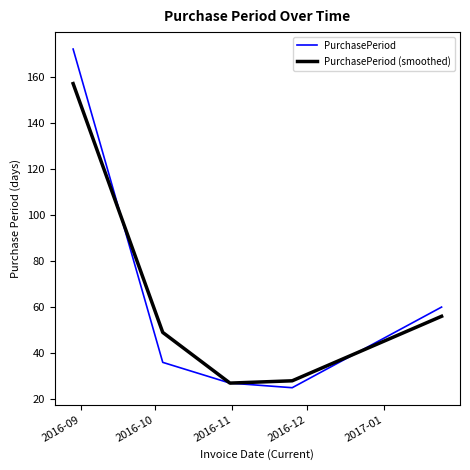

How many interior local valleys does the PurchasePeriod series have?

1